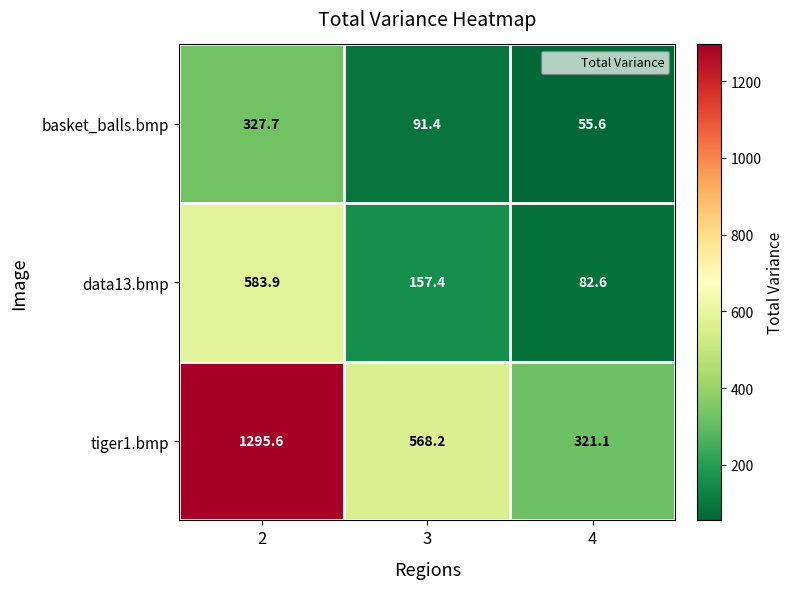

At which label is data13.bmp closest to 333?

3